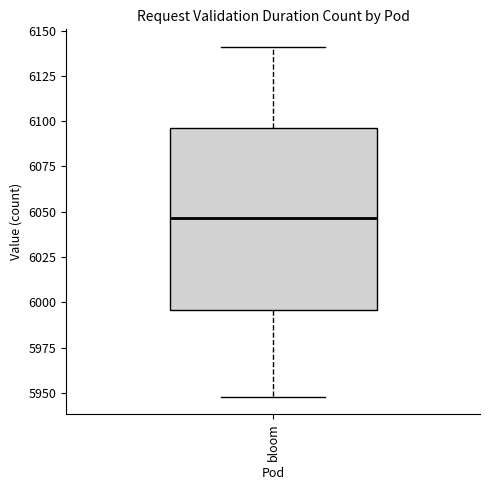

Read this box plot against the y-axis: the position of the median line, the range covered by the box, and the ends of both whiskers. The values are not printed on the chart, so give them approximately, as read against the axis.

median 6045, box 5995 to 6095, whiskers 5950 to 6140